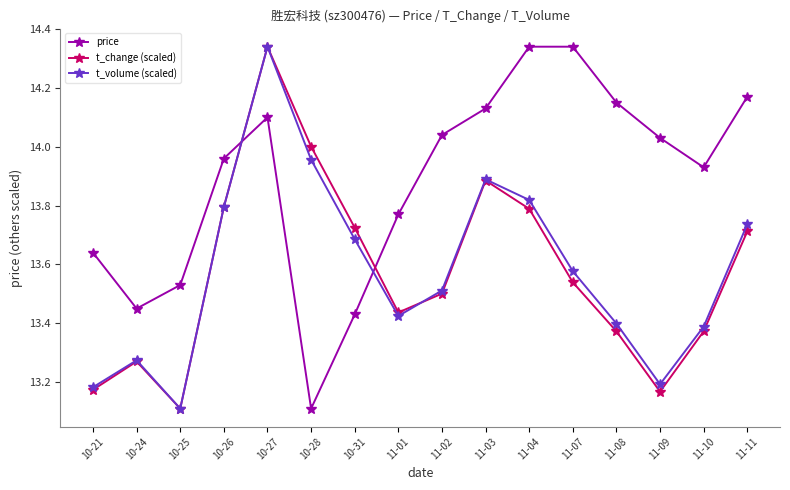

Is it true that t_change (scaled) equals 13.4 at 11-08?

True